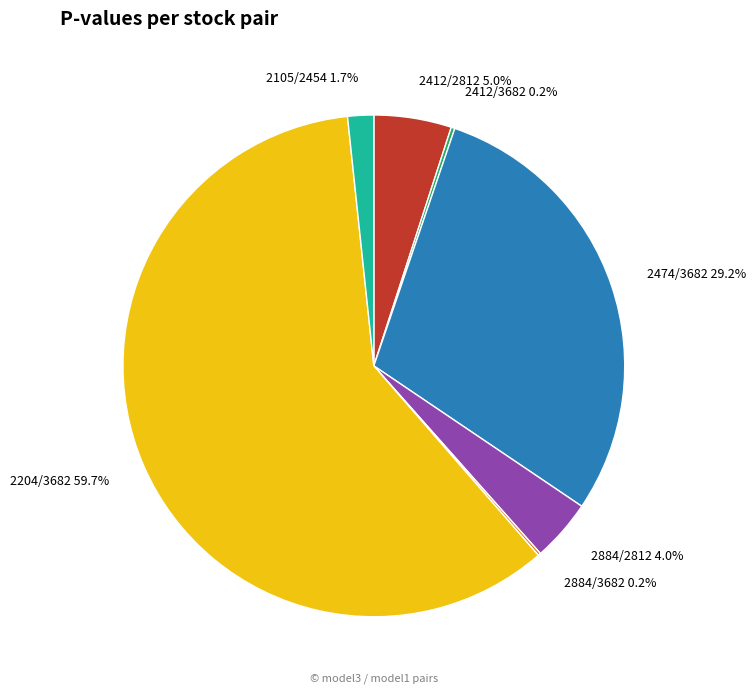

Combined, what portion of the pie is 2105/2454 1.7% and 2884/2812 4.0%?

5.7%